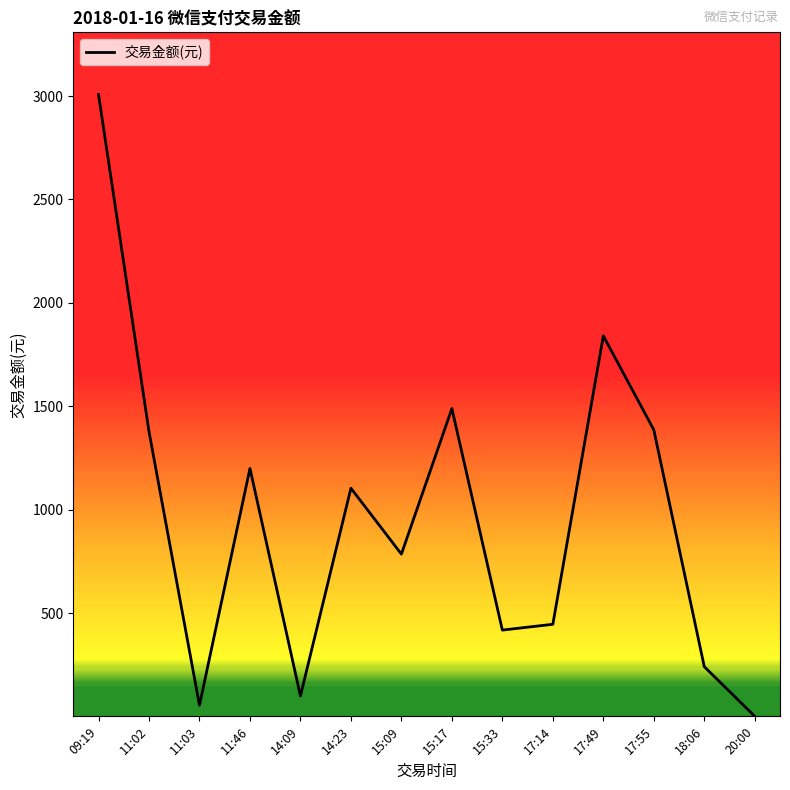

How many lines are shown in the chart?

1